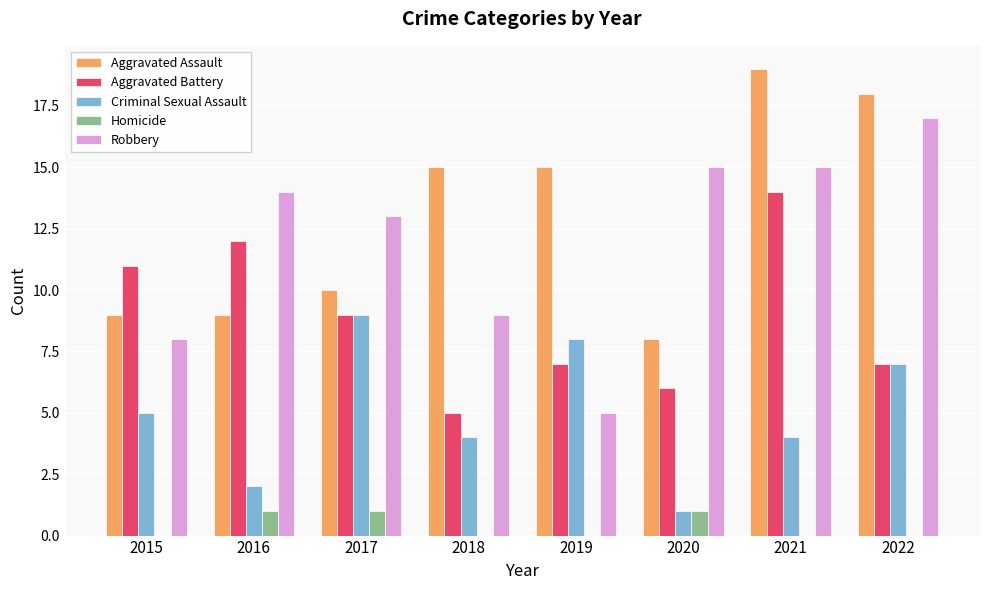

Reading right to left, extract all data points from this chart.

Aggravated Assault: 18	19	8	15	15	10	9	9
Aggravated Battery: 7	14	6	7	5	9	12	11
Criminal Sexual Assault: 7	4	1	8	4	9	2	5
Homicide: 0	0	1	0	0	1	1	0
Robbery: 17	15	15	5	9	13	14	8